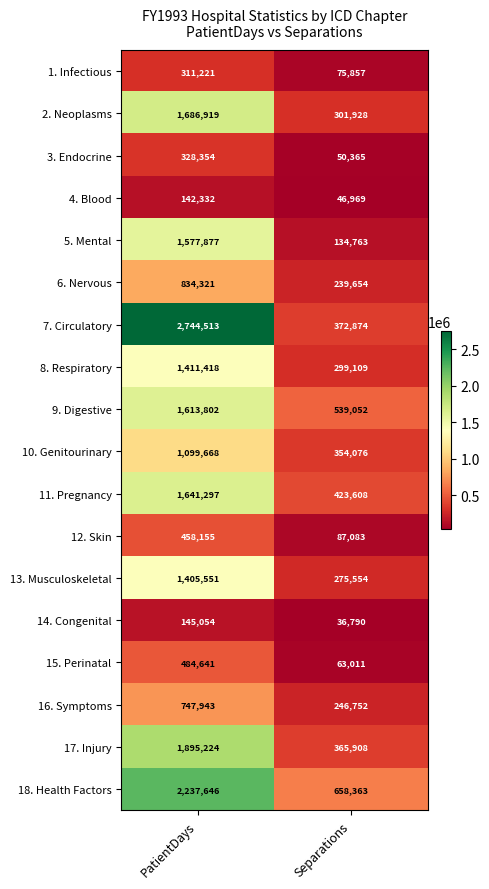

Is the value of 14. Congenital at Separations greater than the value of 3. Endocrine at PatientDays?

No